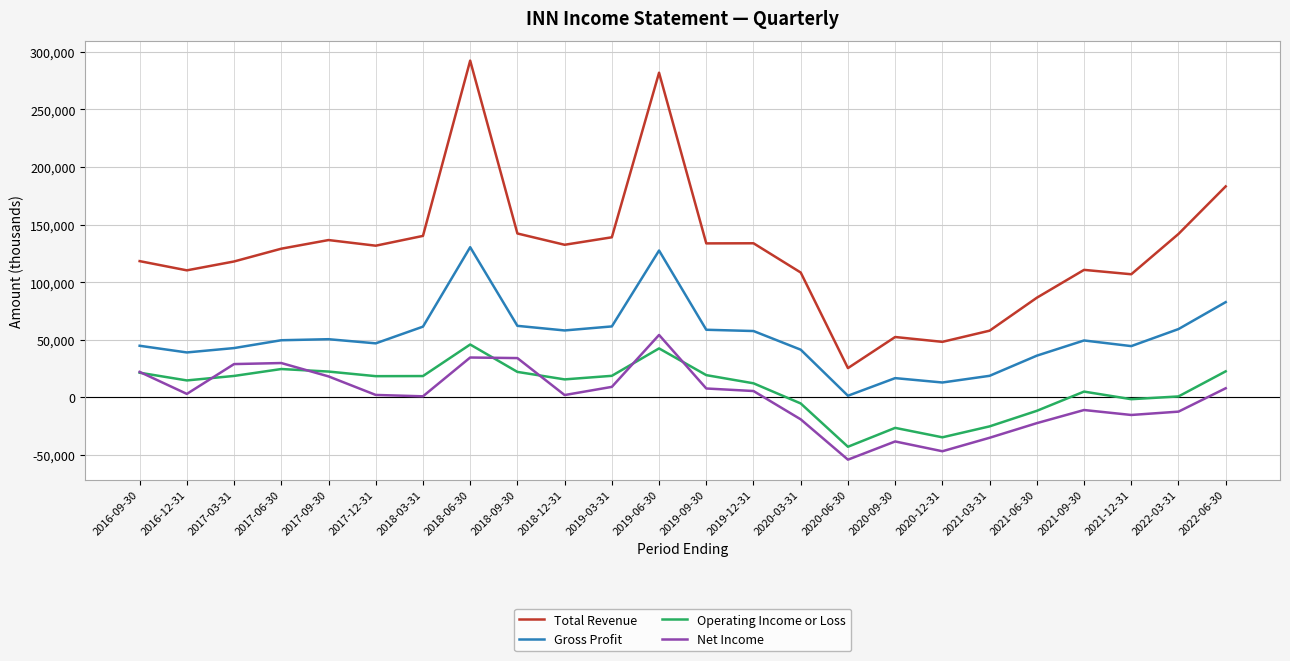

Count the number of data series in this chart.

4